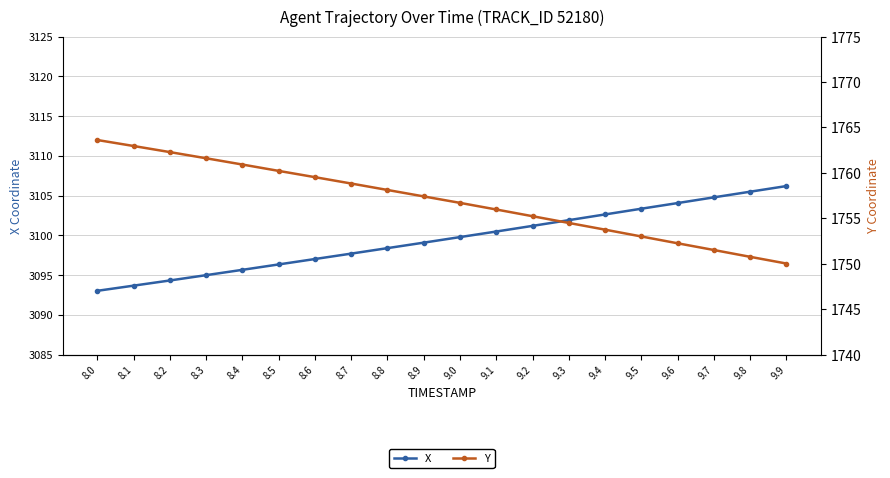

True or false: Y and X intersect in this chart.

False